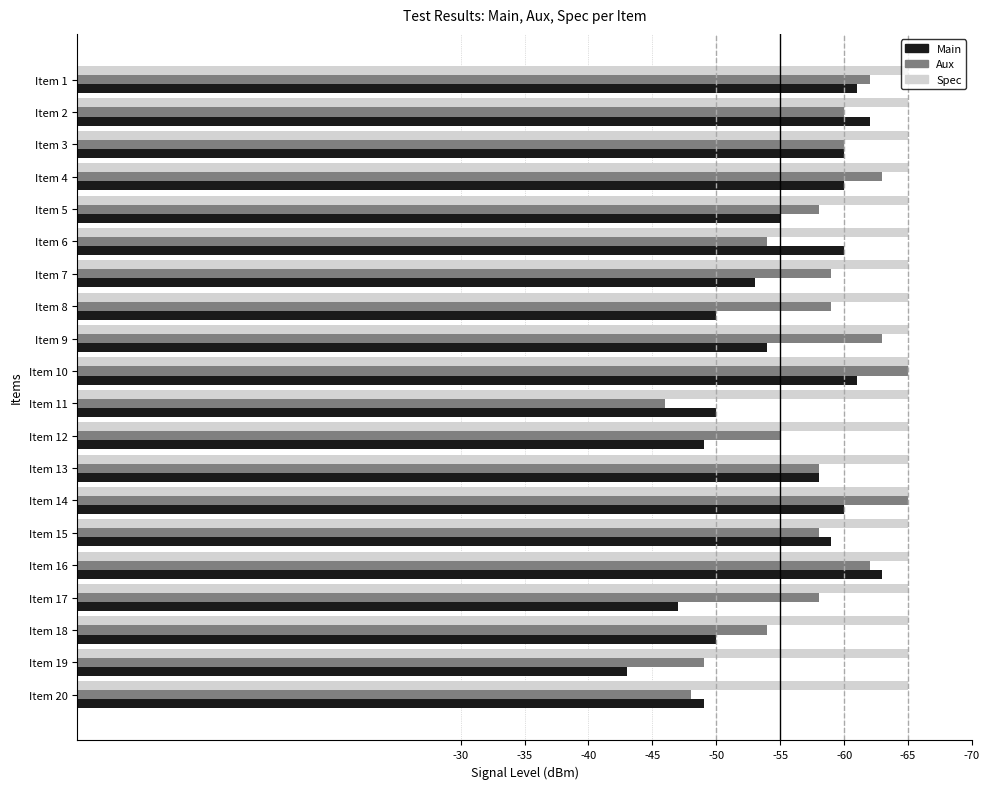

What are all the series names shown in the legend?

Main, Aux, Spec